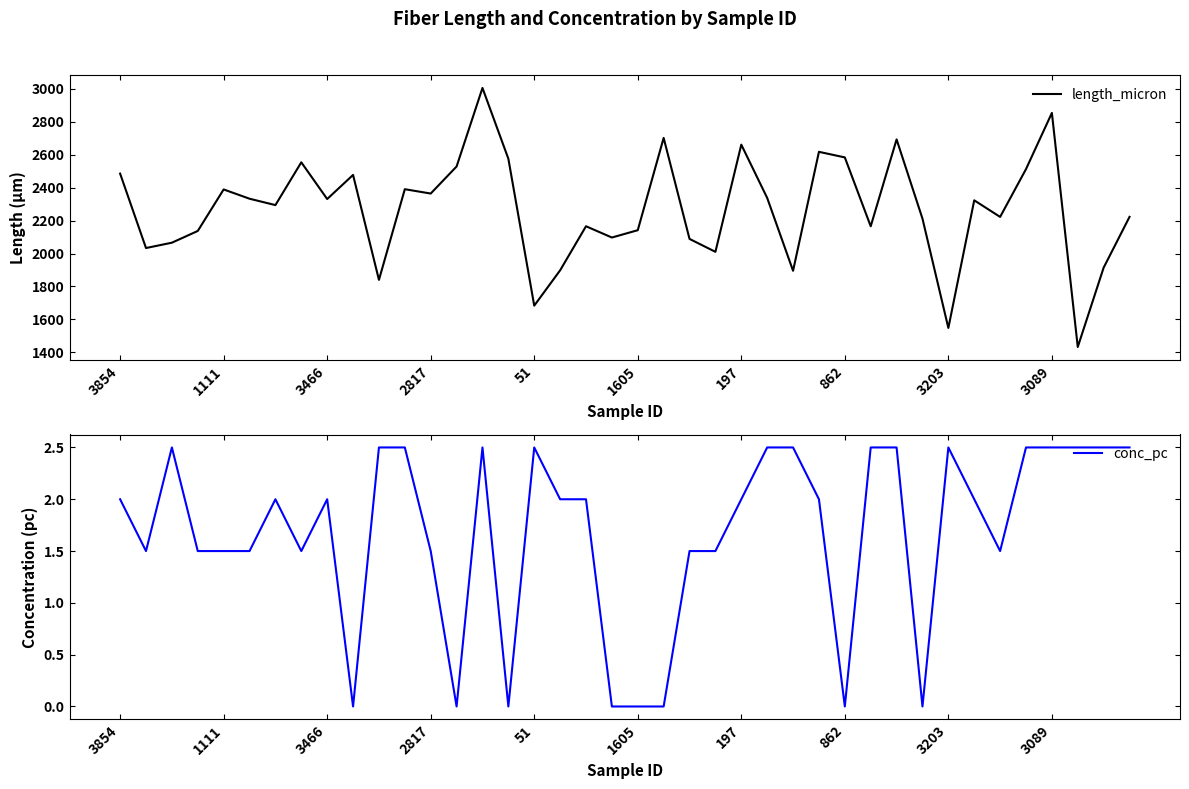

The value of length_micron at 3466 is 3786.9. True or false?

False